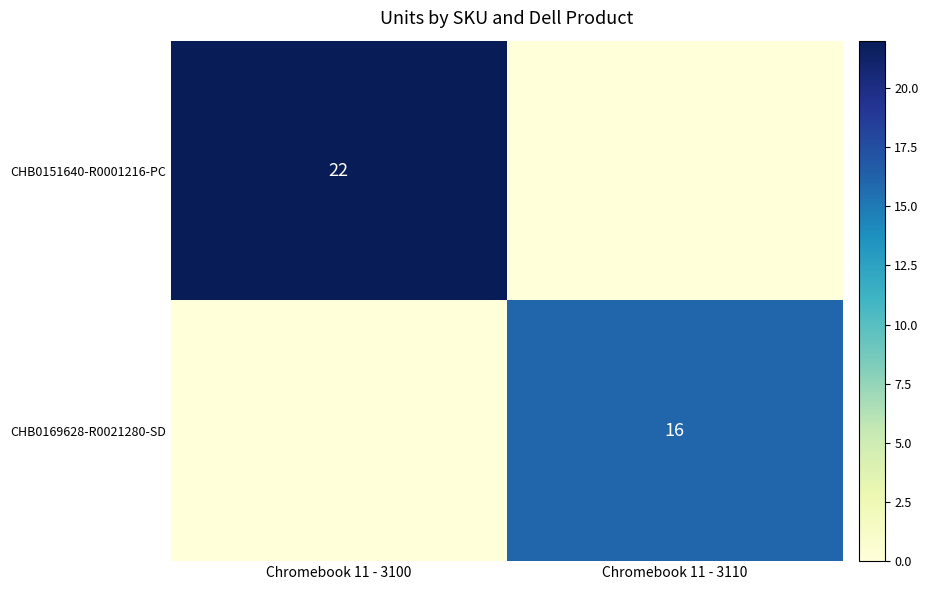

The CHB0151640-R0001216-PC series shows 9 at Chromebook 11 - 3100. True or false?

False